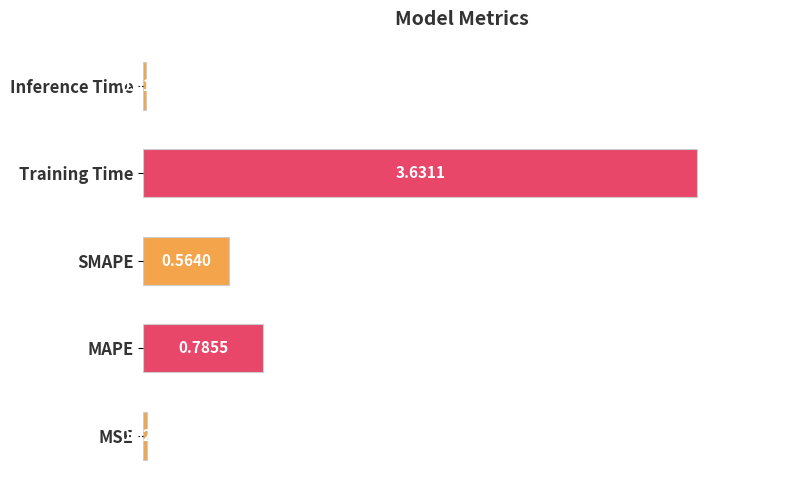

At which category does the chart reach its peak across all series?

Training Time